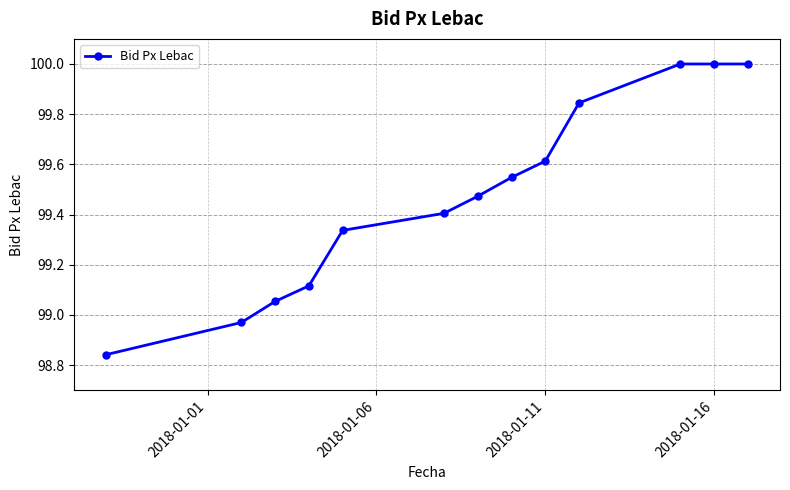

What is the value of the 6th point from the left?

99.4